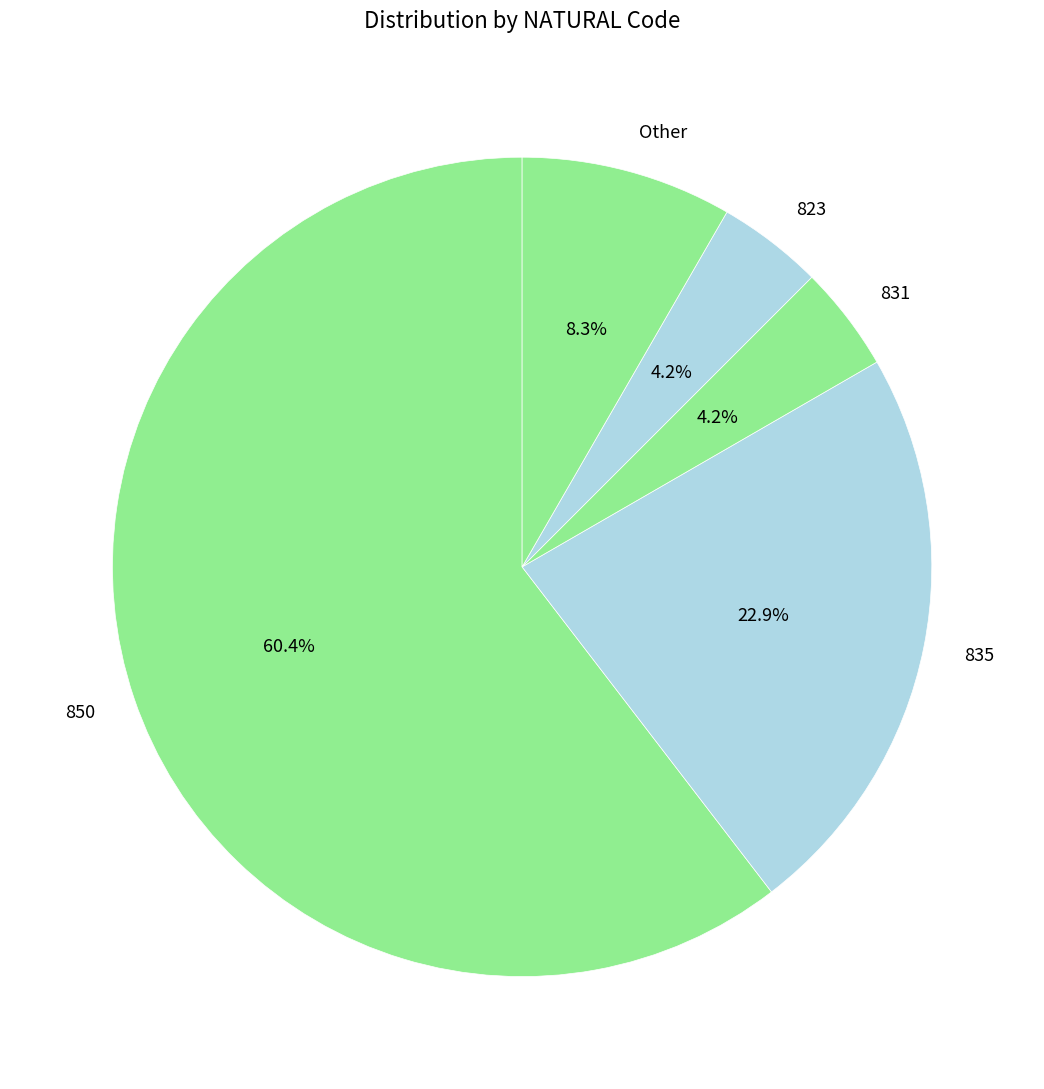

What is the majority slice?

850